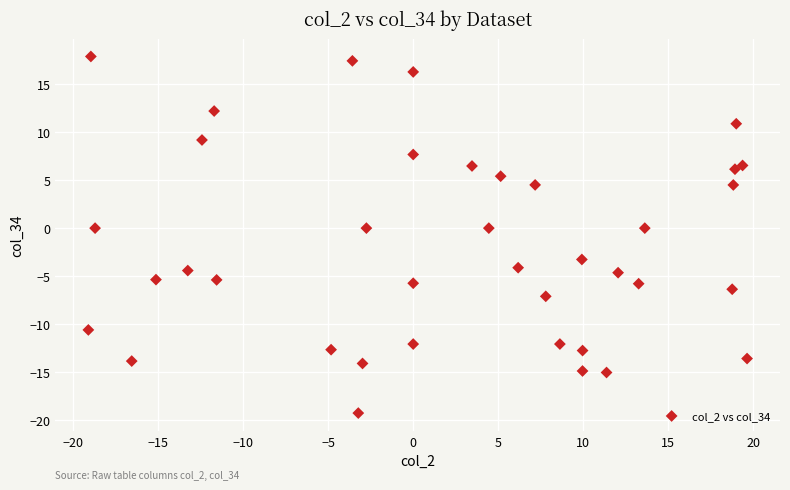

What is the range of X values (max minus min)?

38.7